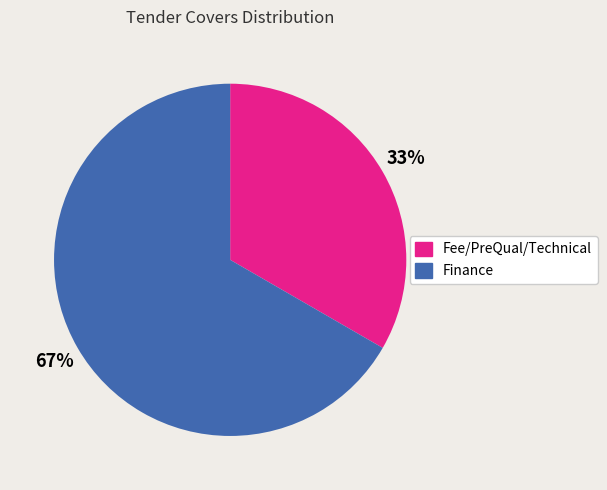

What percentage is the Fee/PreQual/Technical slice, to the nearest percent?

33%